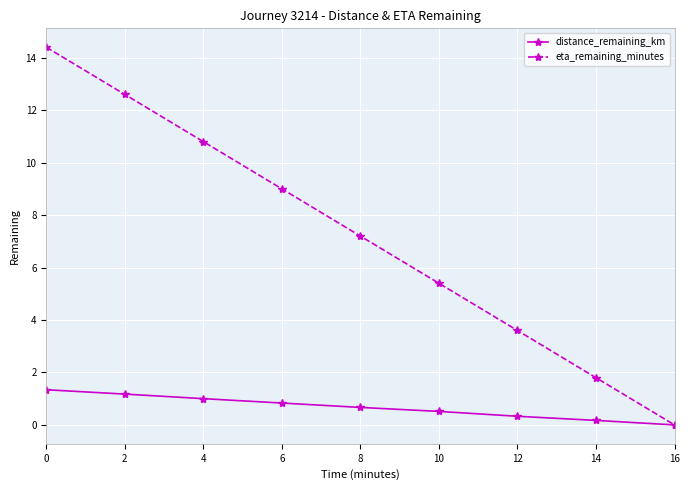

At which label is distance_remaining_km closest to 0?

16